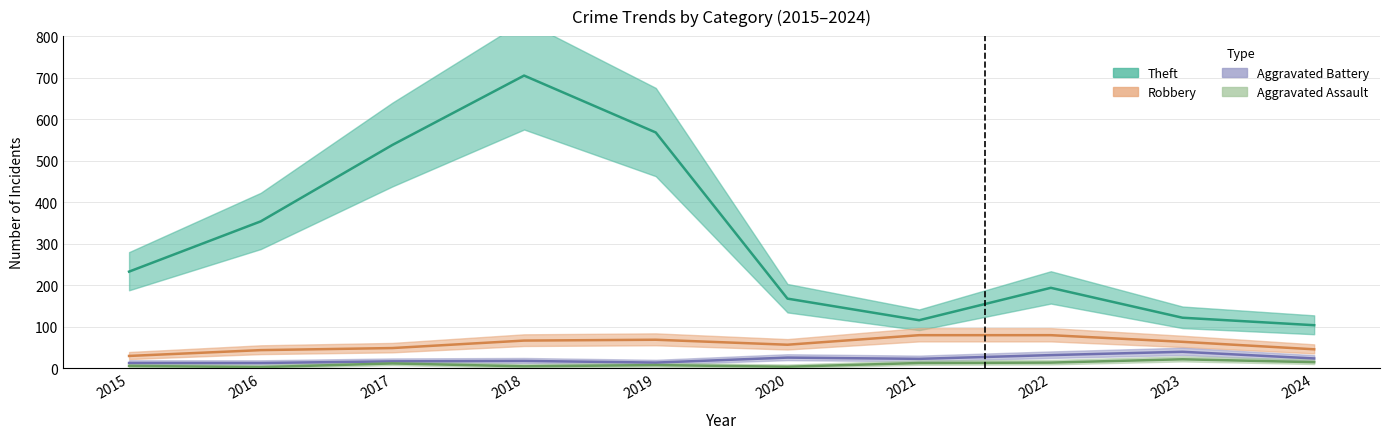

At how many categories does at least one series exceed 156?

7